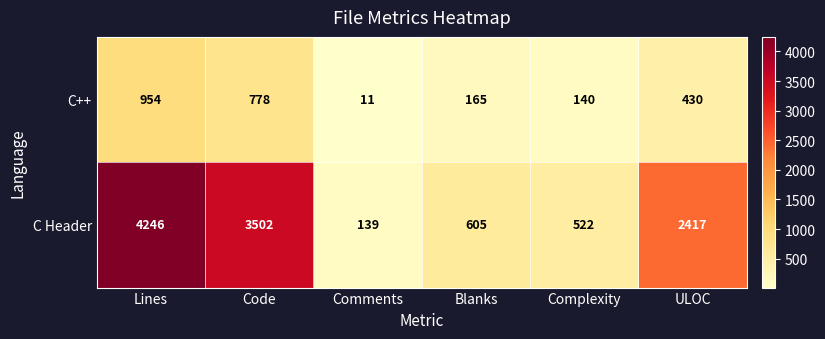

How many series are shown in this chart?

2